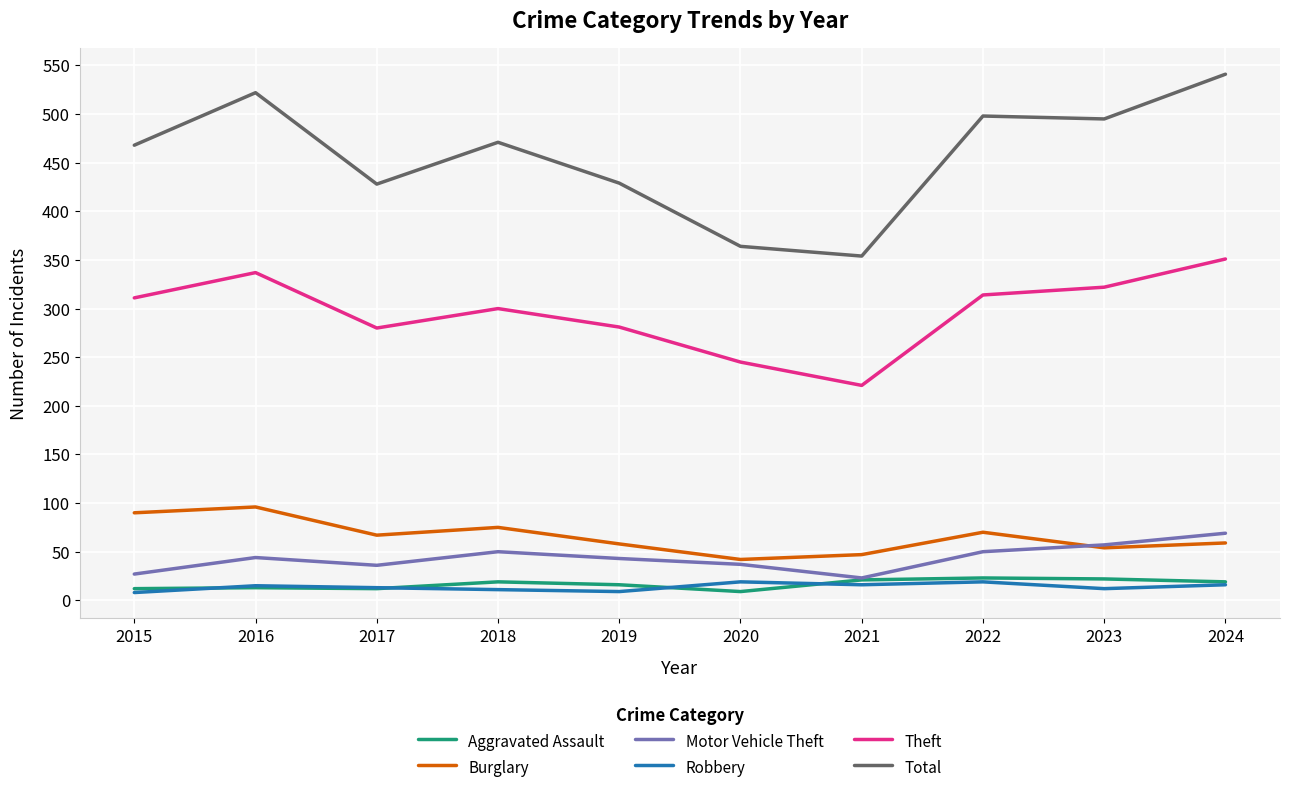

How many lines are shown in the chart?

6